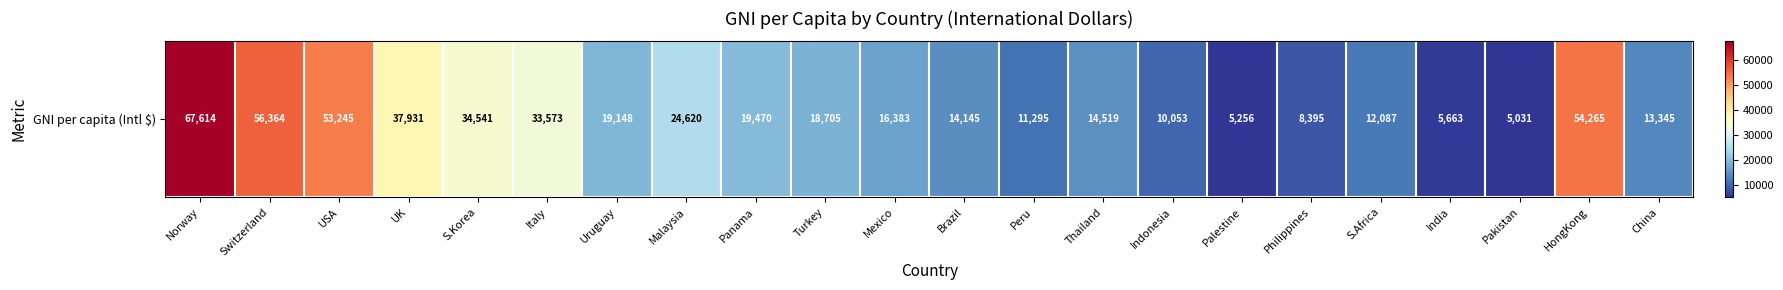

How many values exceed 18705?

10